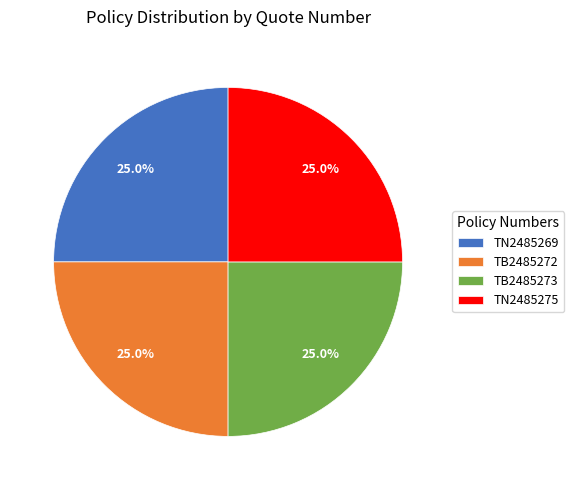

How many segments does this pie chart have?

4